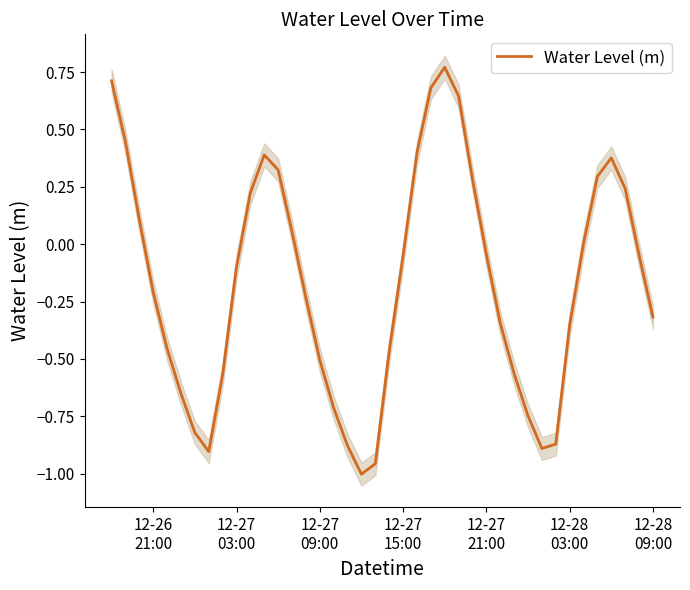

What is the sum of all values?

-6.7